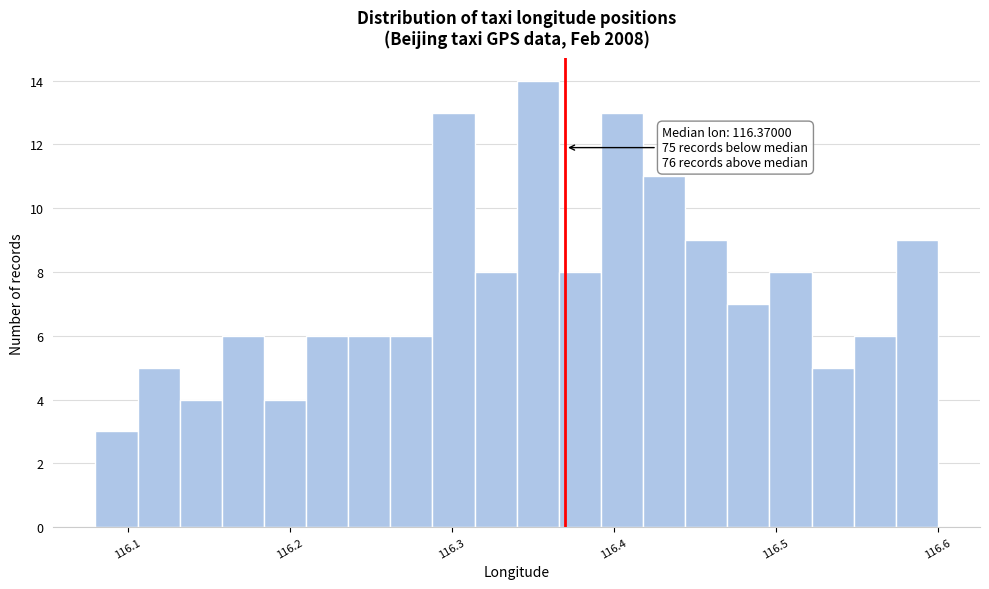

Read against the x-axis, roughly where is the centre of the tallest bar?

116.35